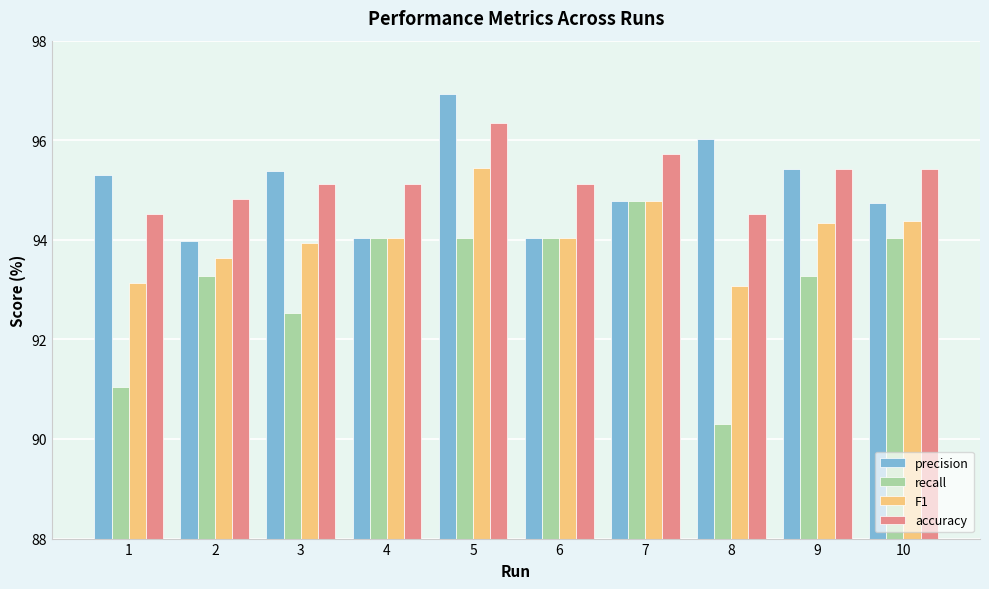

What is the sum of all F1 values?

940.8